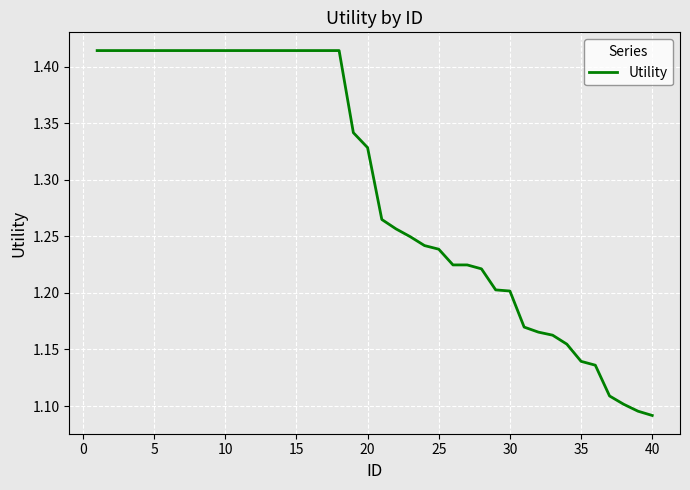

What is the difference between the maximum and minimum values?

0.3